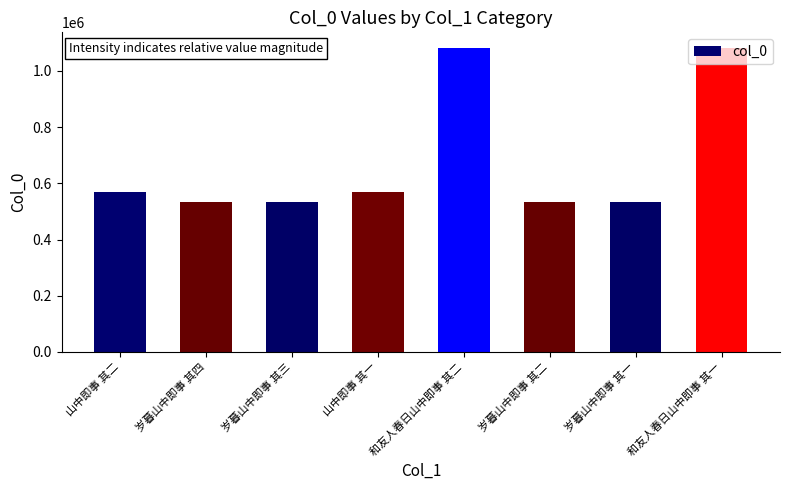

What is the sum of all values?

5431142